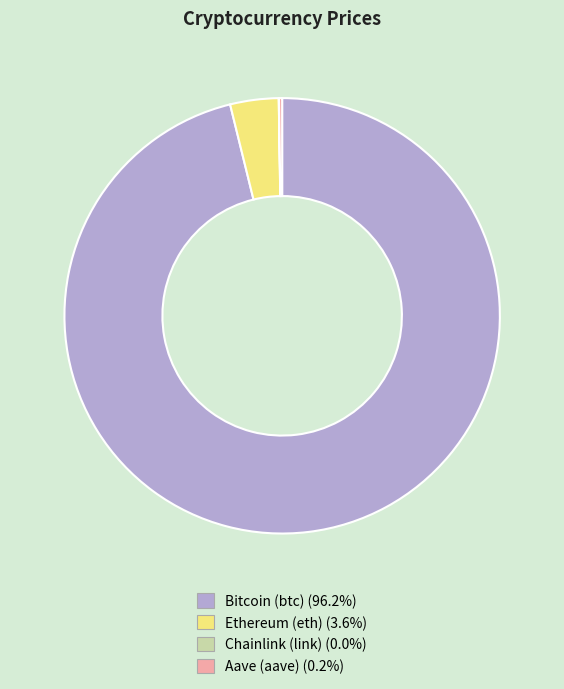

Which slice represents more than half of the pie?

Bitcoin (btc)